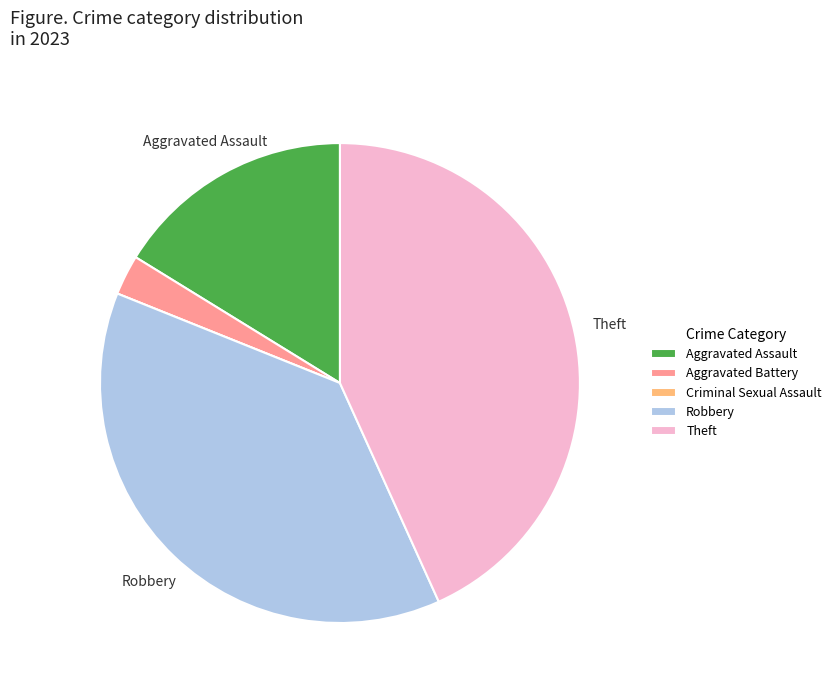

Is there a majority slice in this chart?

No